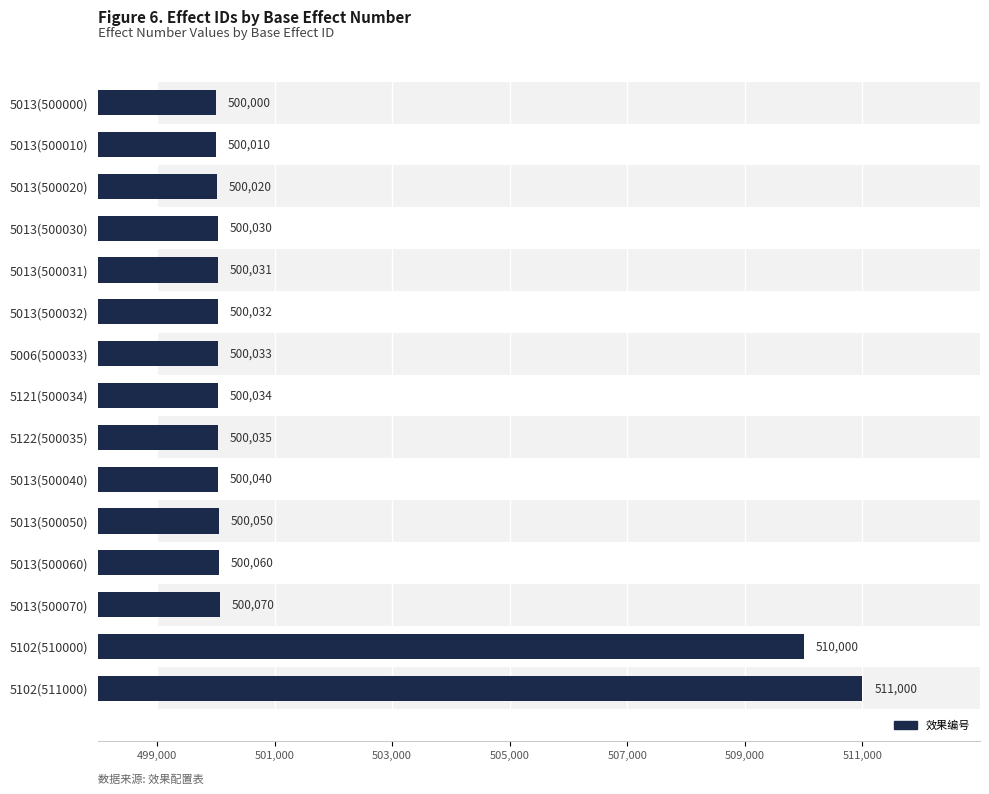

What is the value of the 9th bar from the left?

500035